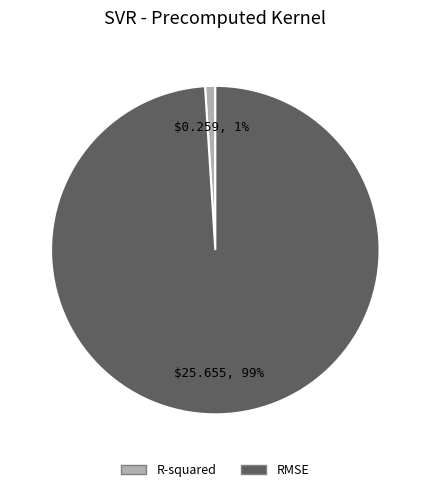

True or false: RMSE accounts for 90% of the total.

False